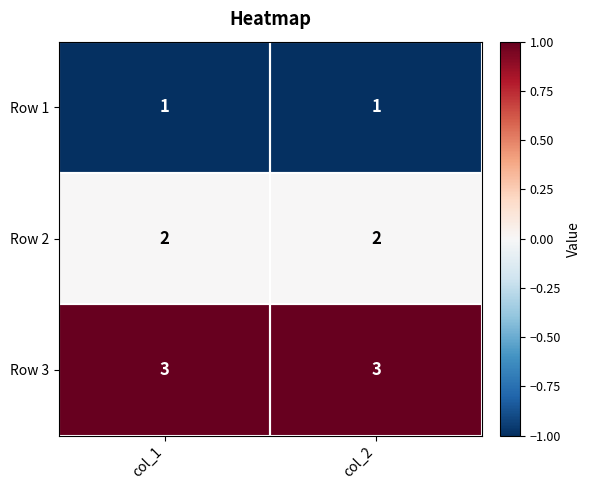

At col_2, list the series in order from largest to smallest.

Row 3, Row 2, Row 1